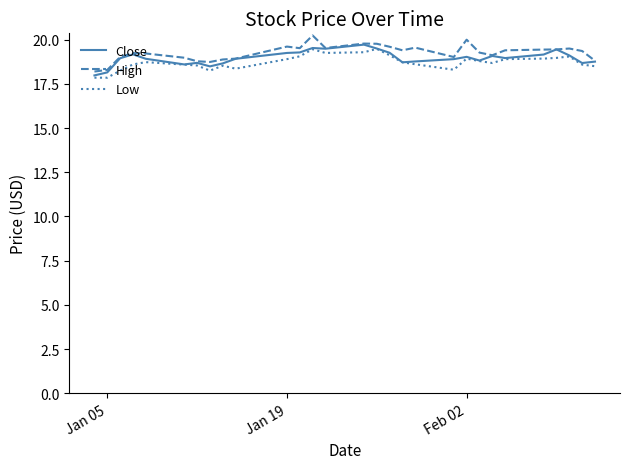

True or false: High and Low intersect in this chart.

False